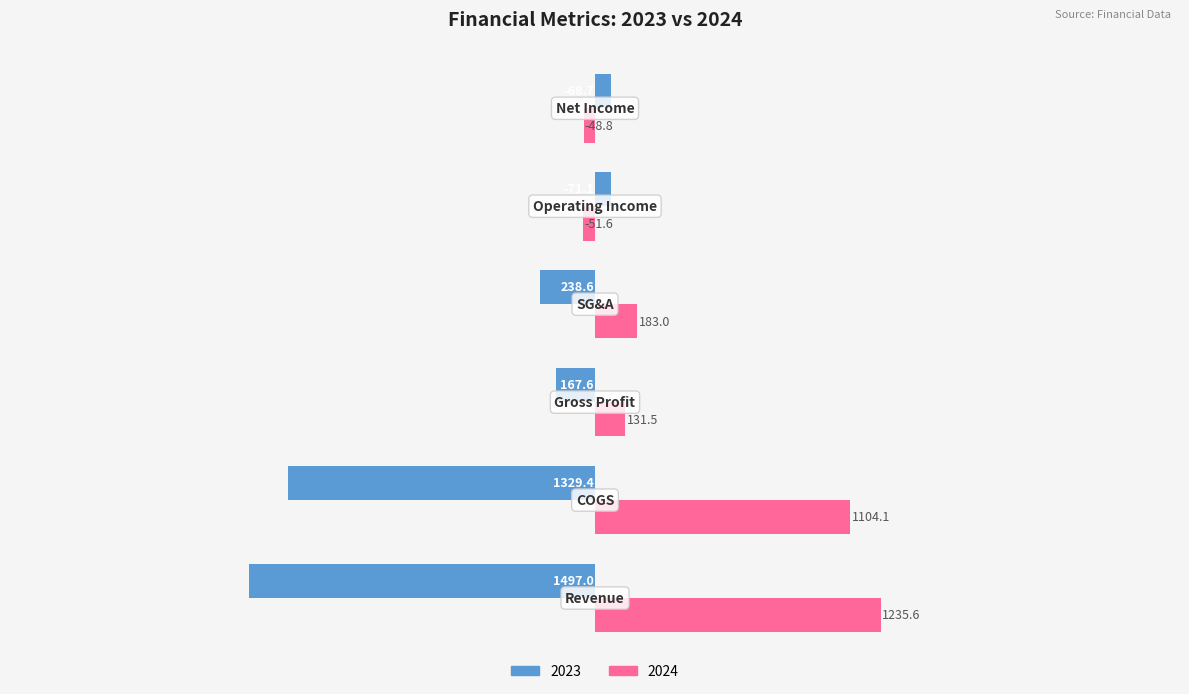

Which series has the largest range (max minus min)?

2023